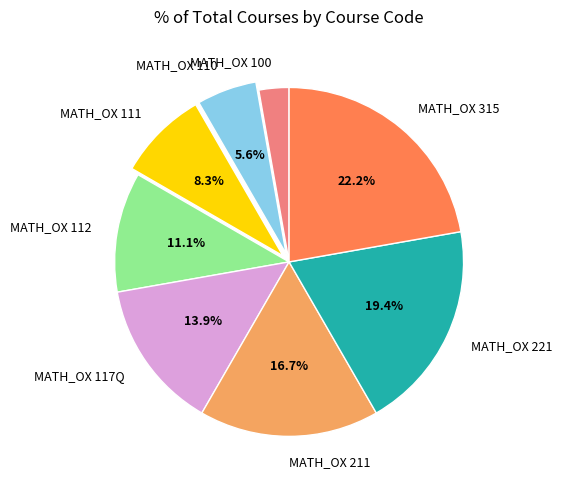

To the nearest percent, what portion does MATH_OX 110 represent?

6%